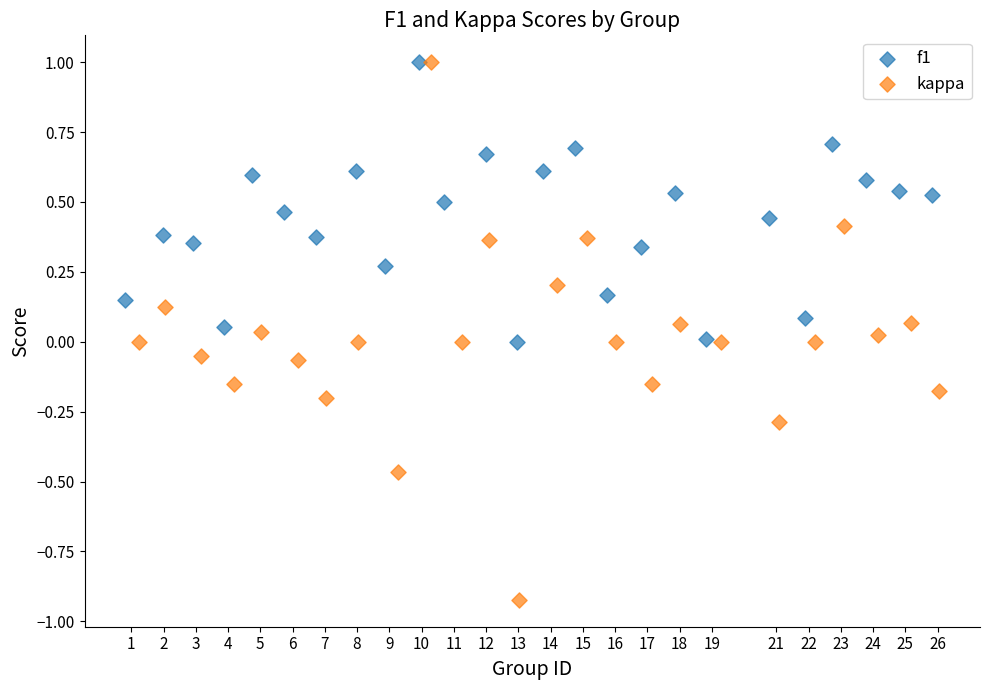

Which series contains the lowest Y value?

kappa